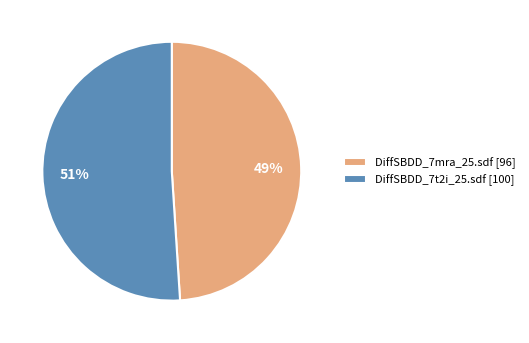

Combined, do DiffSBDD_7t2i_25.sdf [100] and DiffSBDD_7mra_25.sdf [96] account for over 50%?

Yes